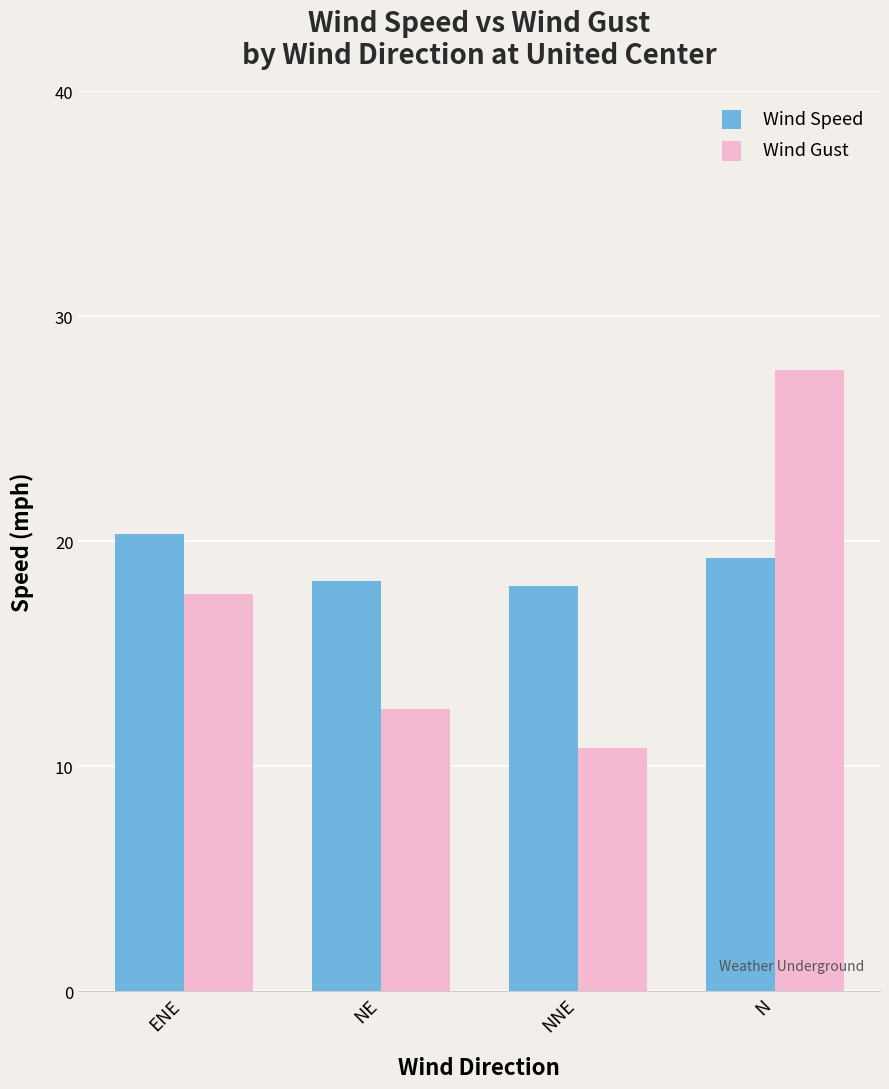

What is the difference between the maximum and minimum values in the Wind Gust series?

16.8